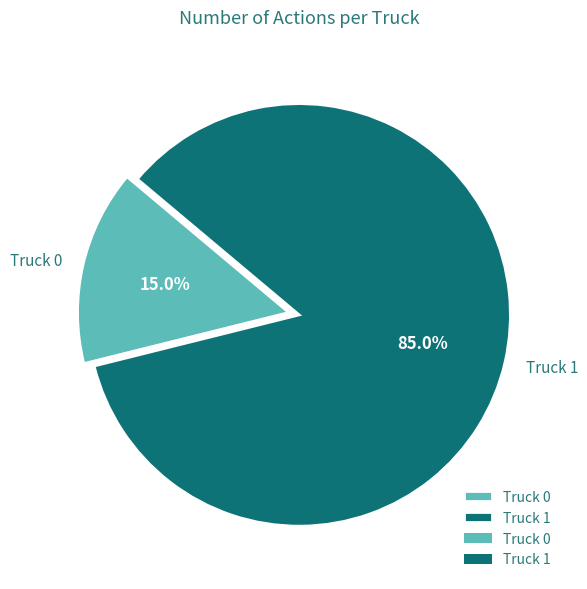

To the nearest percent, what portion does Truck 1 represent?

85%